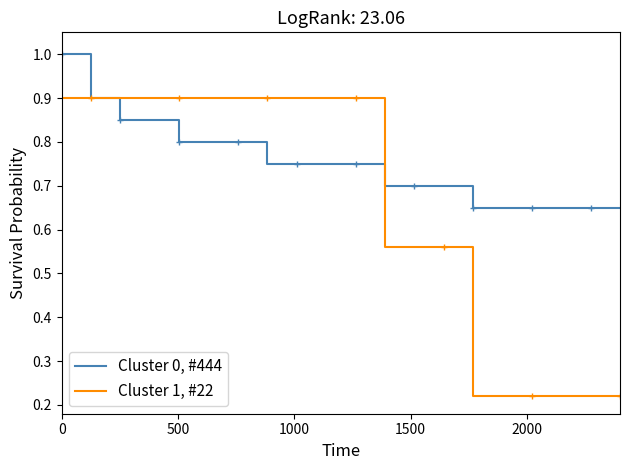

List the series in order of their peak value, highest first.

Cluster 0, #444, Cluster 1, #22